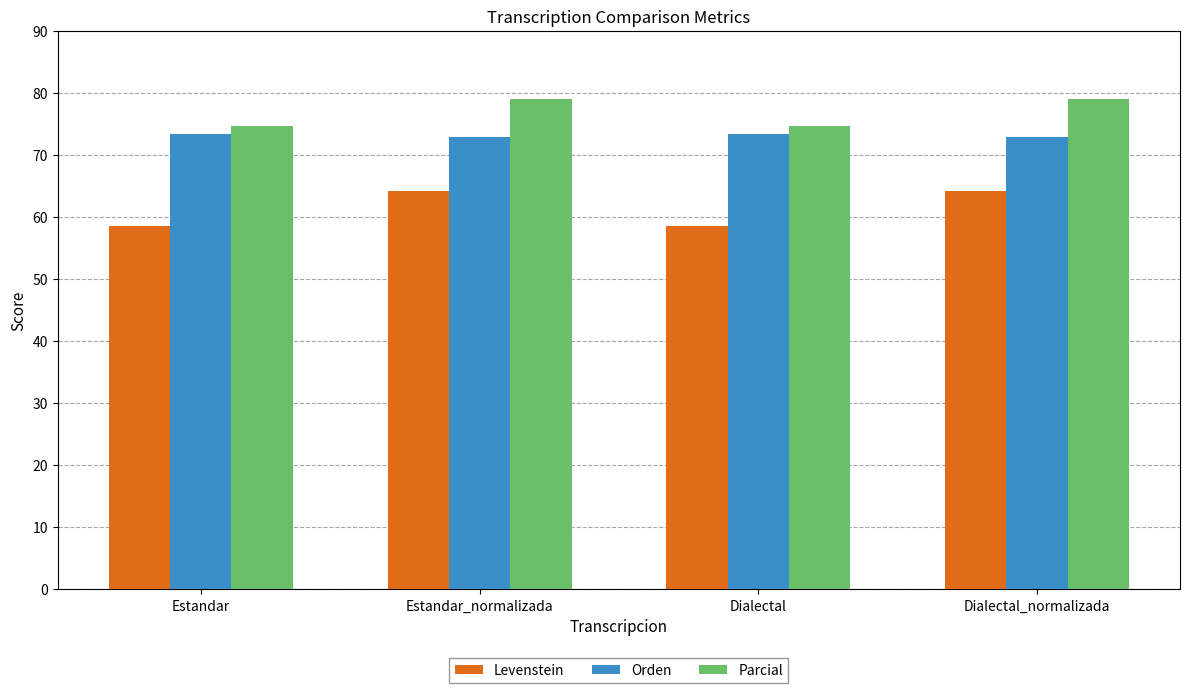

Reading left to right, extract all data points from this chart.

Levenstein: 58.6	64.2	58.6	64.2
Orden: 73.3	73.0	73.3	73.0
Parcial: 74.6	79.1	74.6	79.1